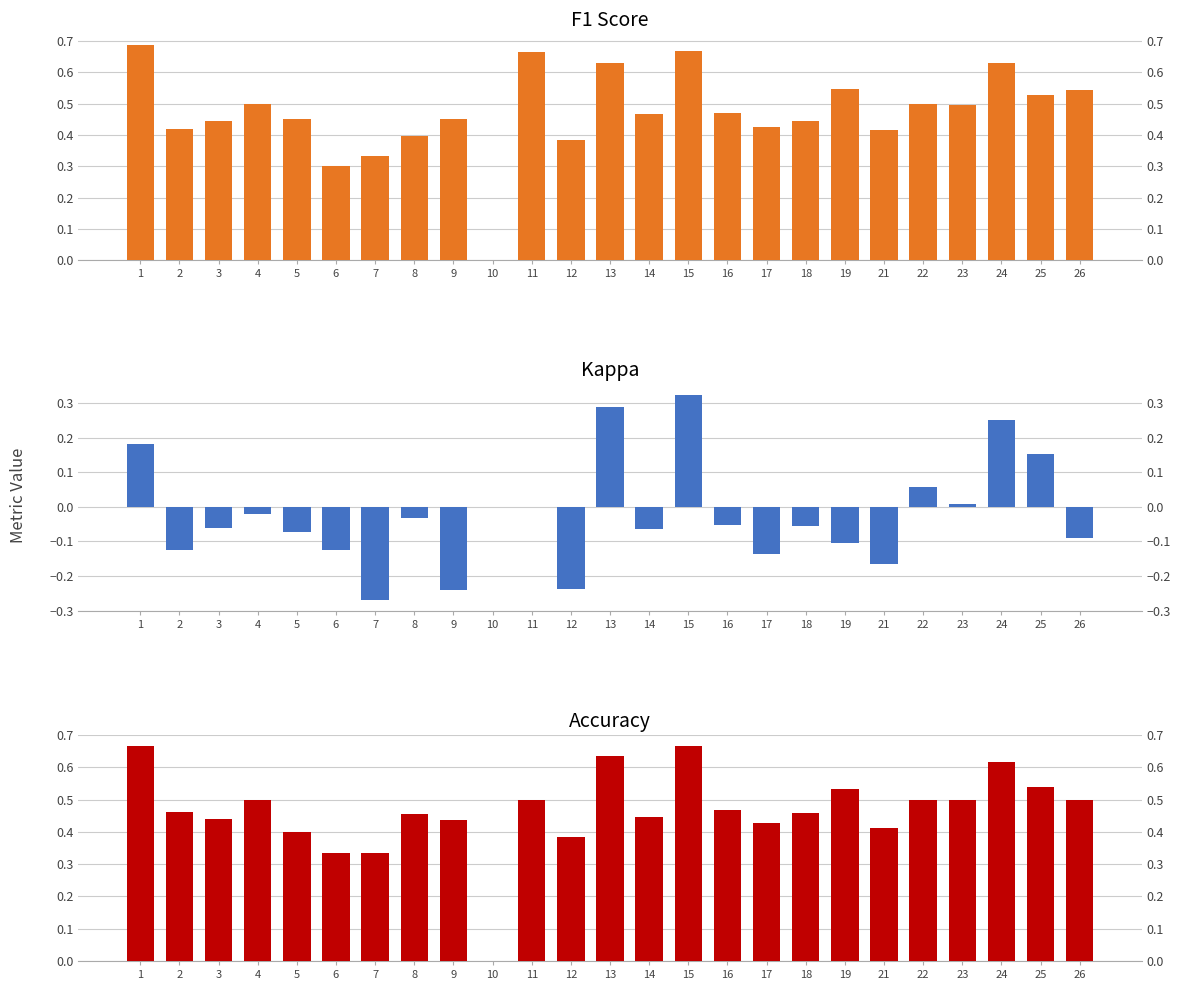

What value does the accuracy series have at 13?

0.6